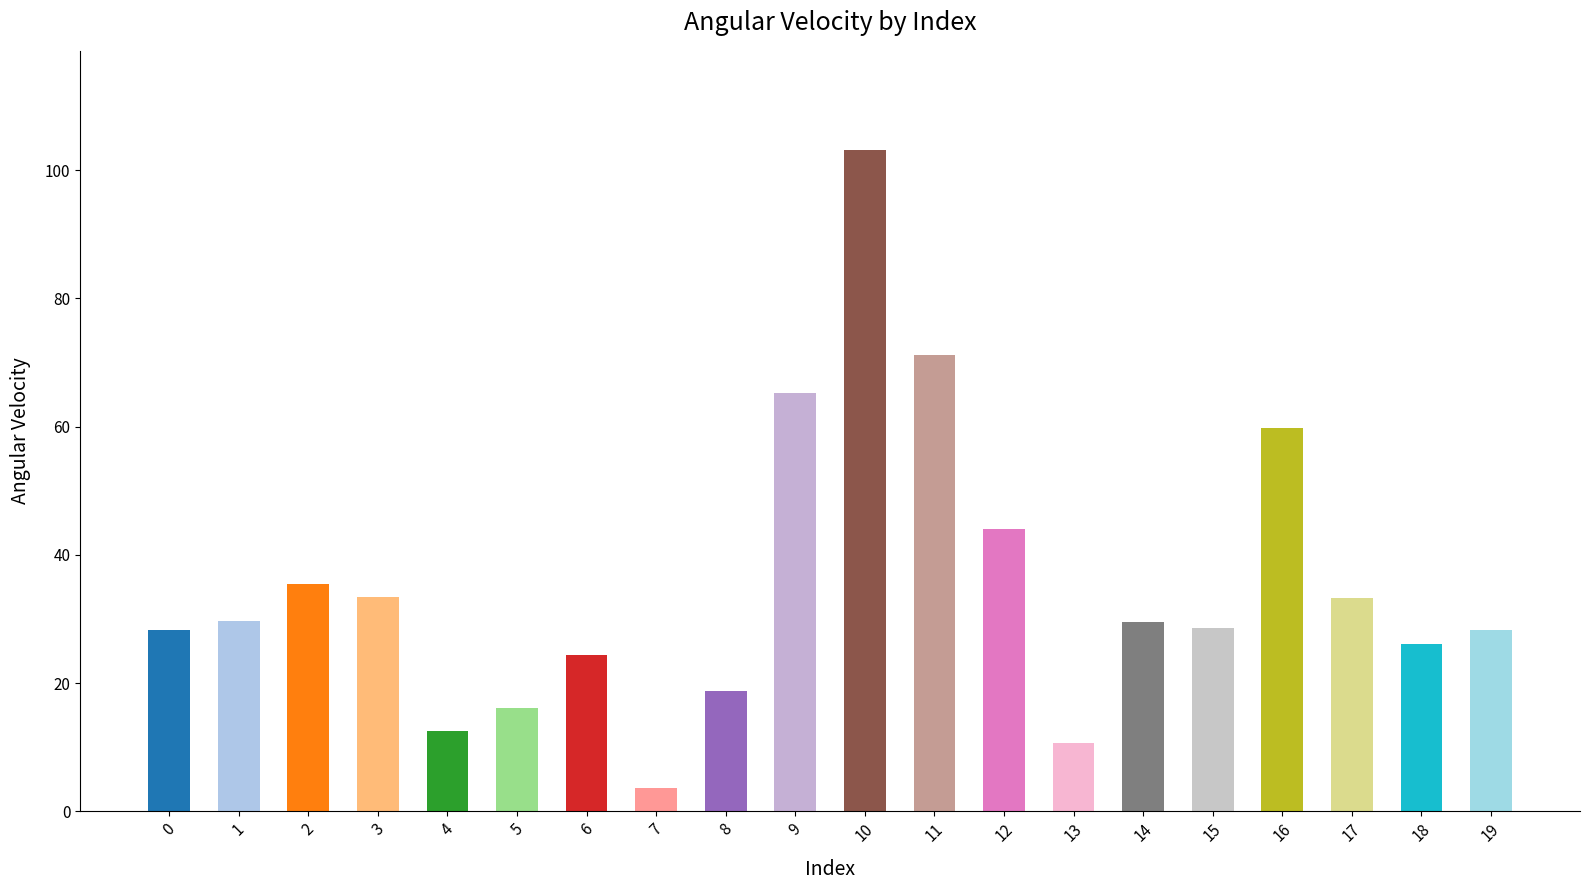

At which category does the chart reach its peak across all series?

10